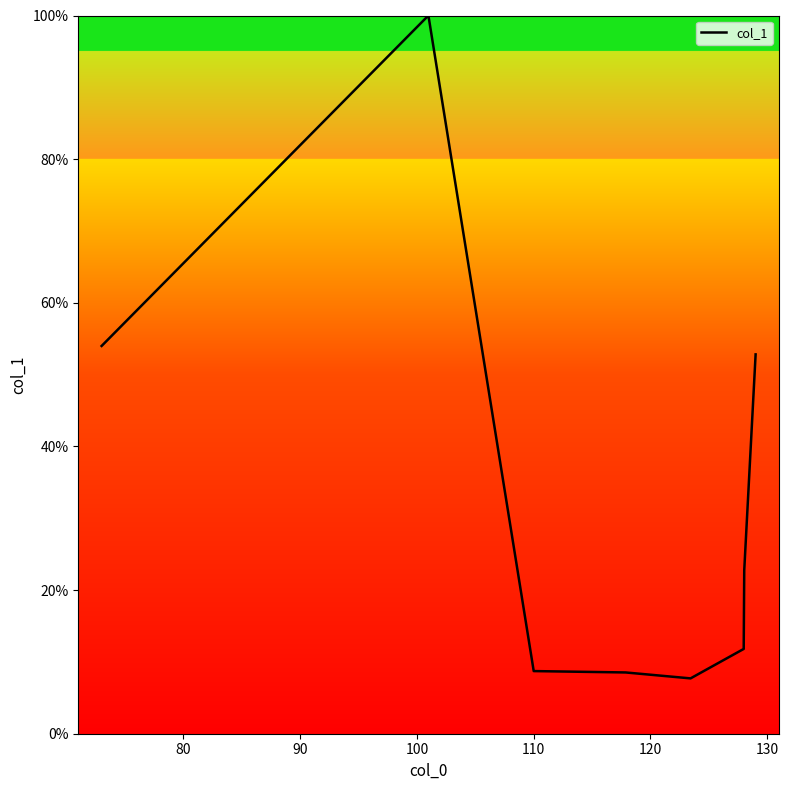

What is the smallest value displayed?

7.7